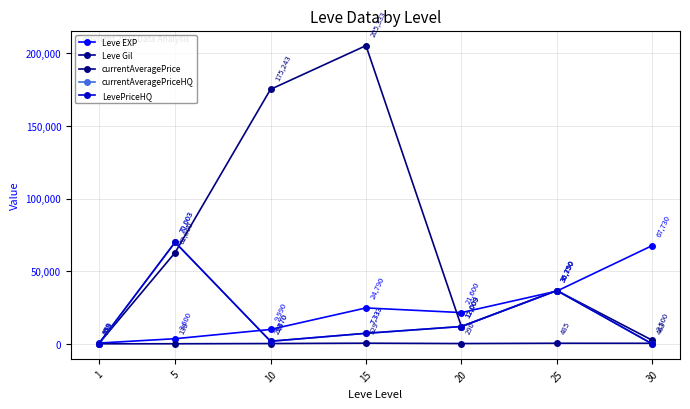

What are all the series names shown in the legend?

Leve EXP, Leve Gil, currentAveragePrice, currentAveragePriceHQ, LevePriceHQ